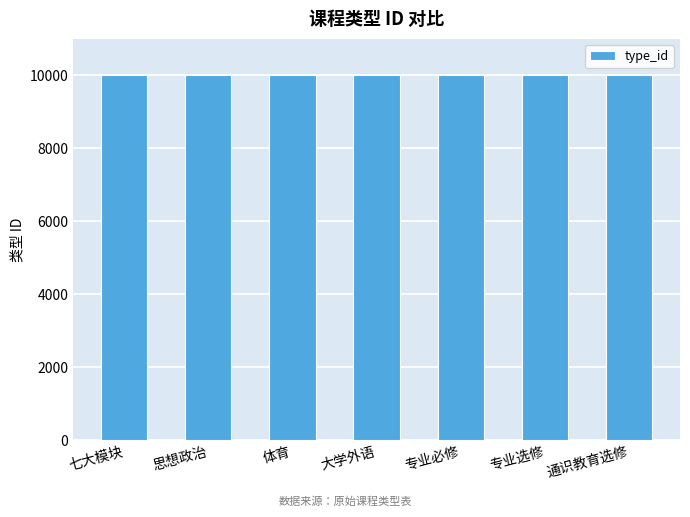

Read the value at 专业选修.

10006